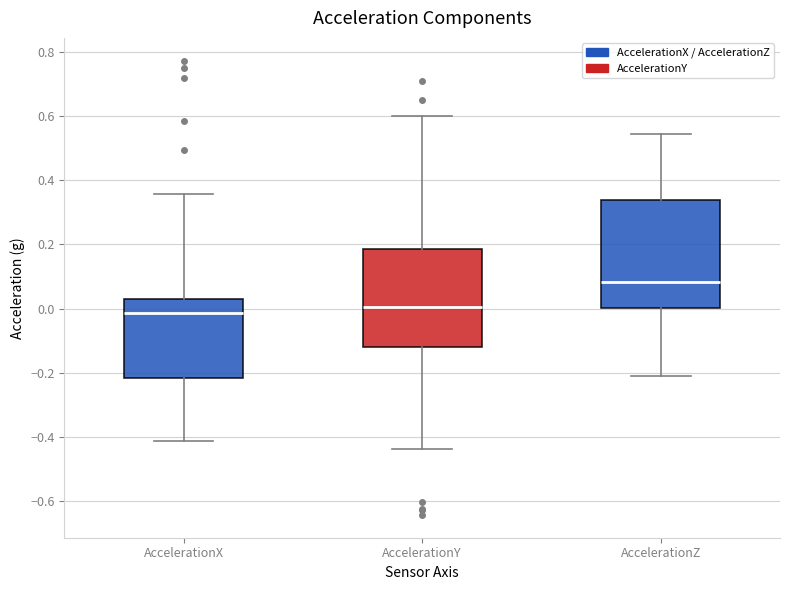

Which box is the tallest, from its lower edge to its upper edge?

AccelerationZ